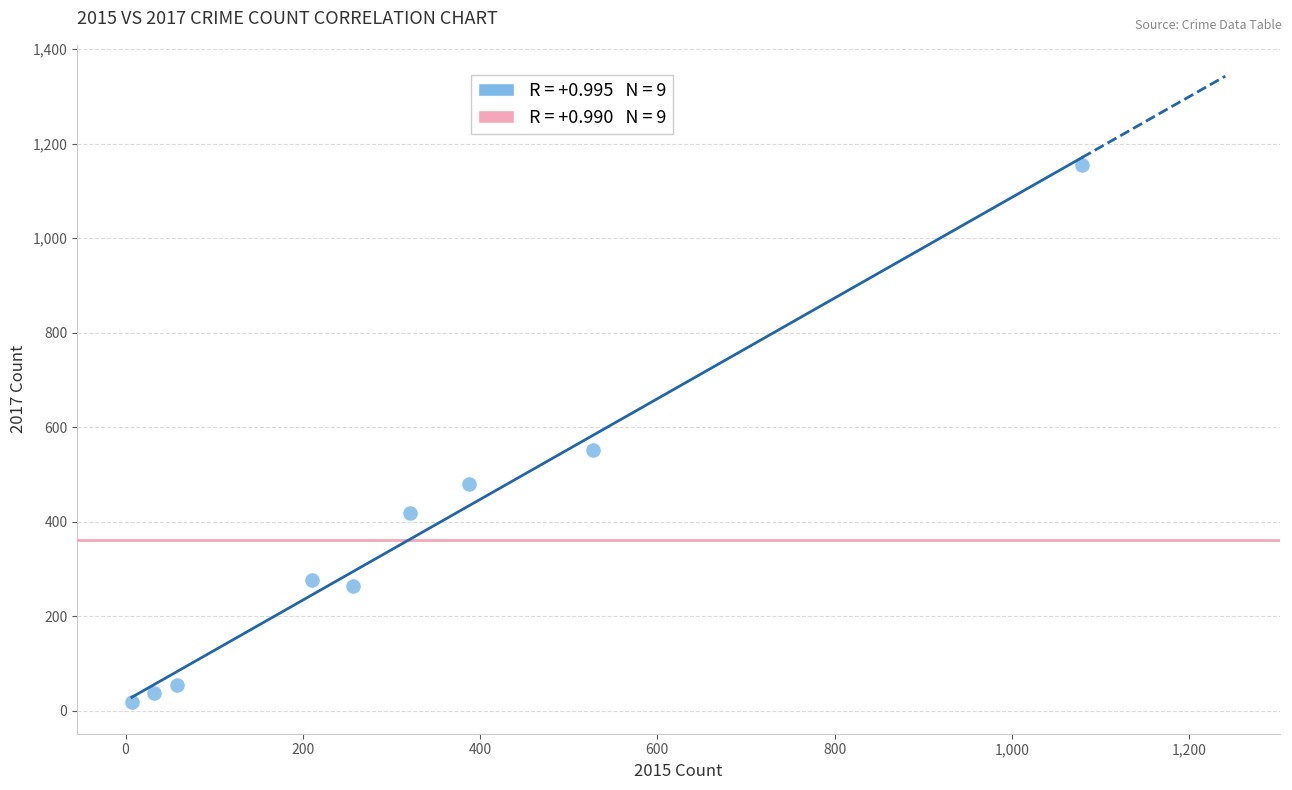

What is the average Y value?

362